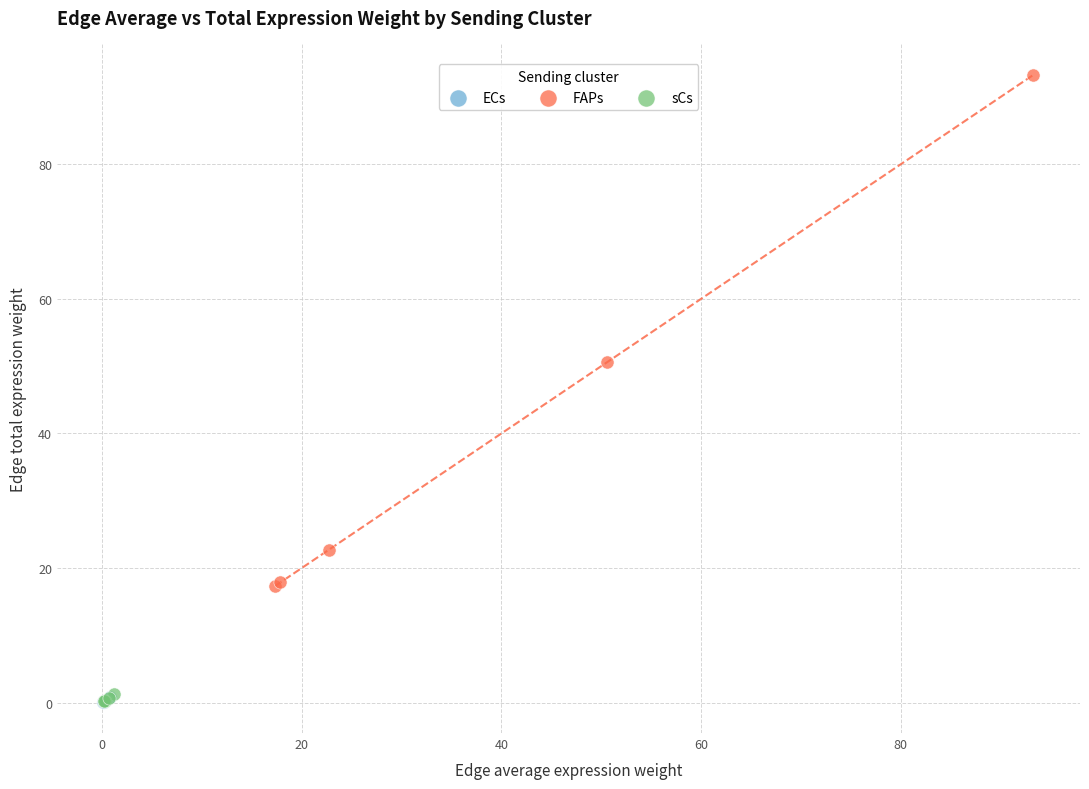

What are all the series names shown in the legend?

ECs, FAPs, sCs